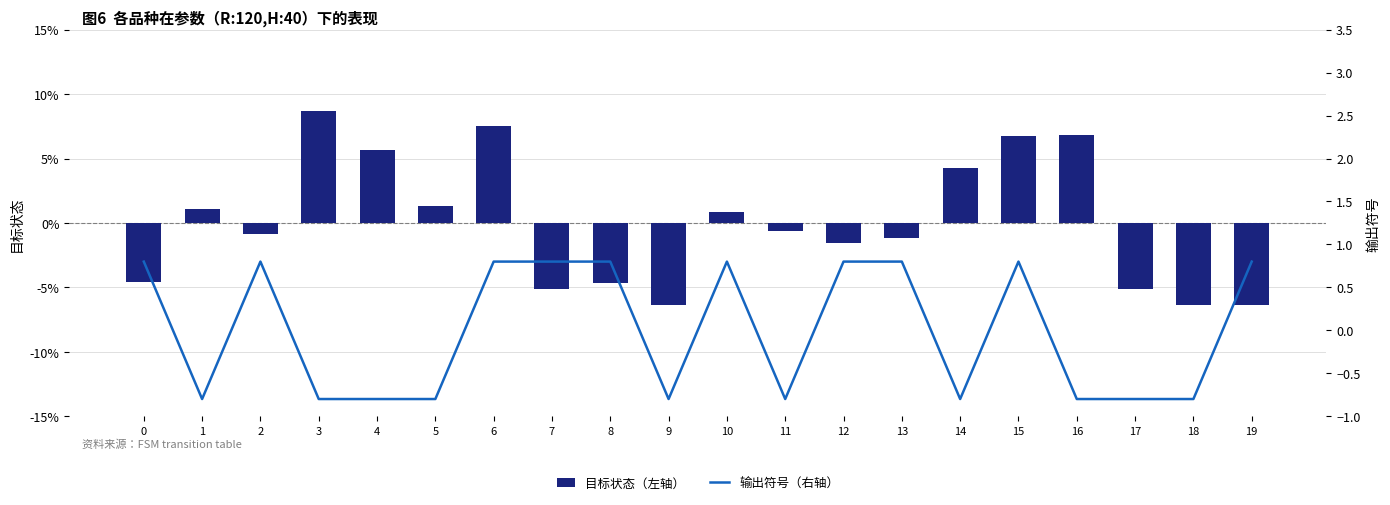

Does the chart contain stacked bars?

No